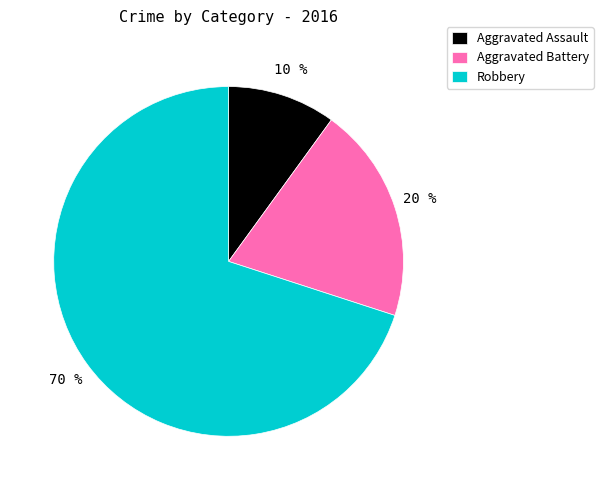

Which category has the smallest portion of the pie?

Aggravated Assault